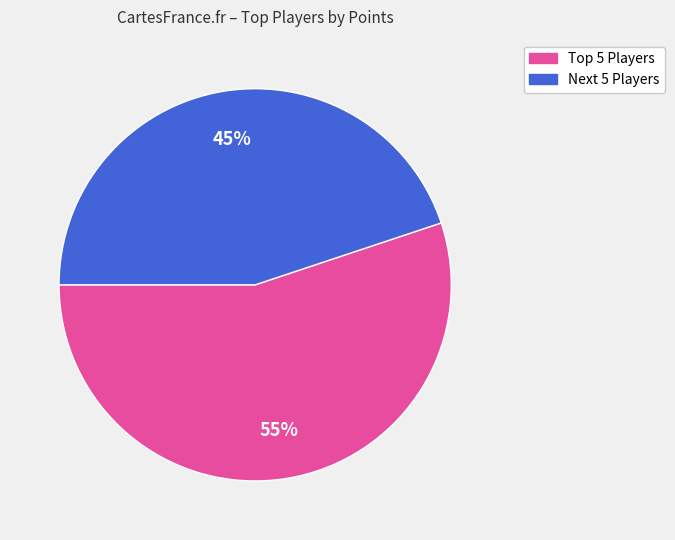

To the nearest percent, what is the average slice percentage?

50%